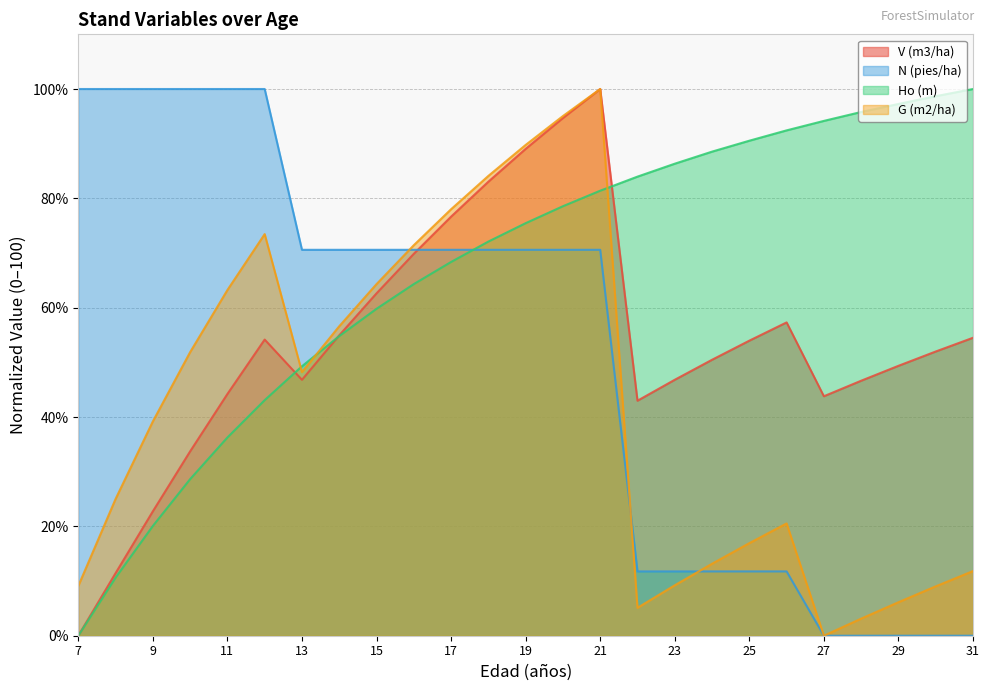

Between 15 and 31, which series saw the biggest shift?

N (pies/ha)